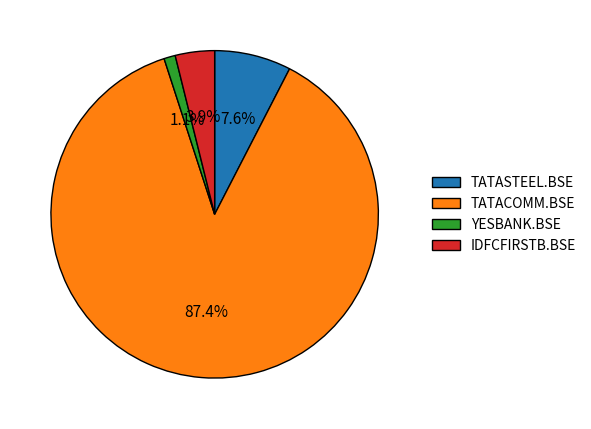

What is the majority slice?

TATACOMM.BSE